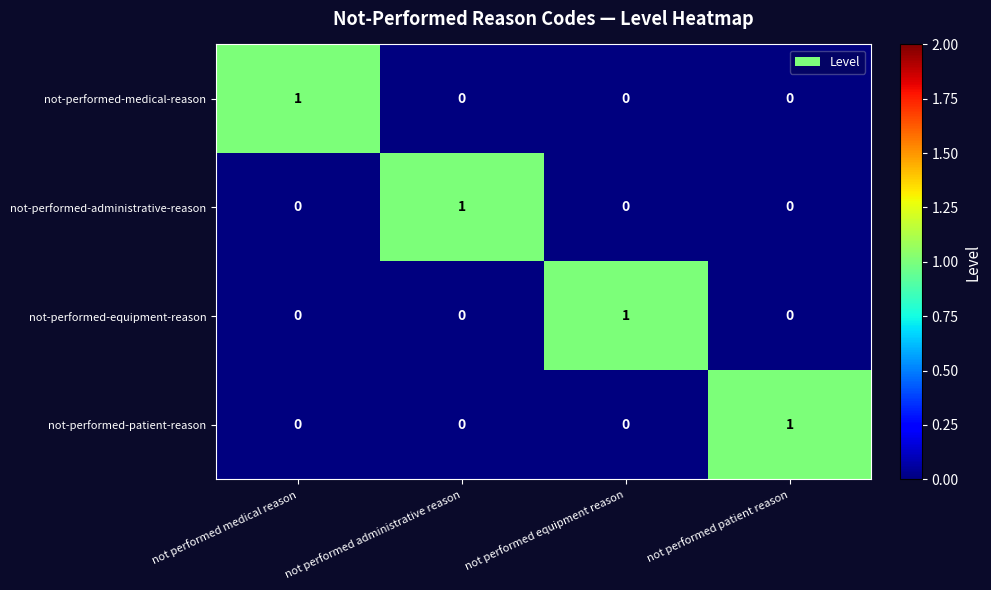

At how many categories does at least one series exceed 0?

4